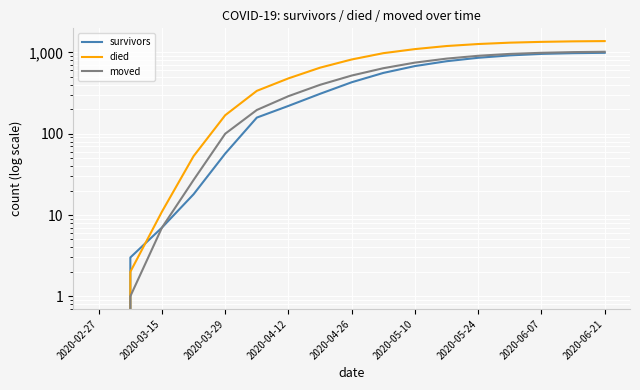

Which series has the largest range (max minus min)?

died